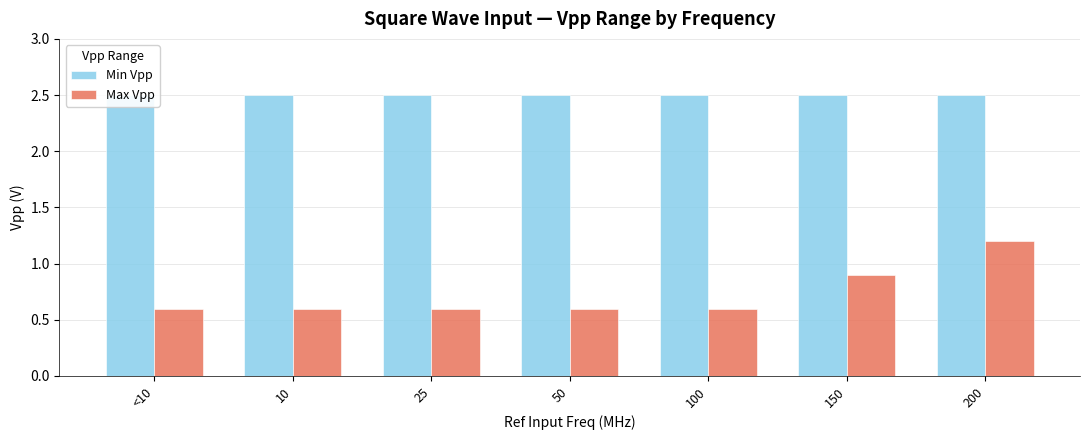

What is the value of the Min Vpp bar at the 5th from the left?

2.5